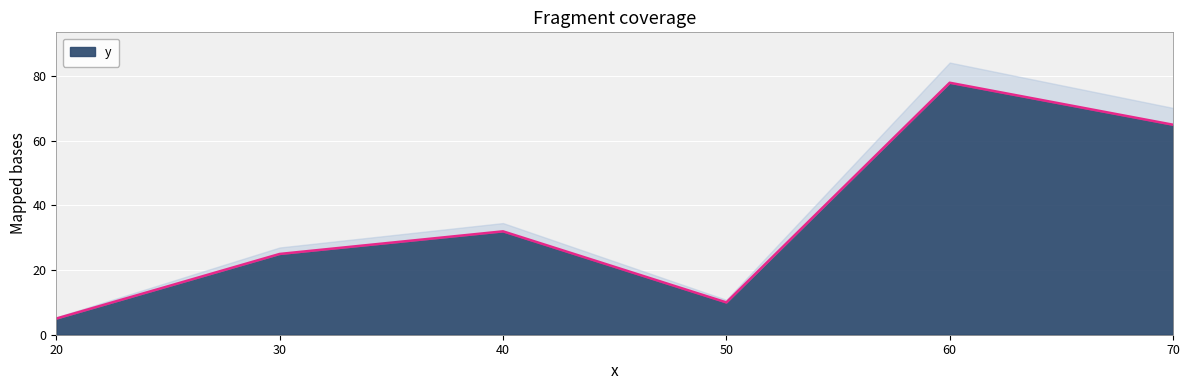

What is the maximum value shown in the chart?

78